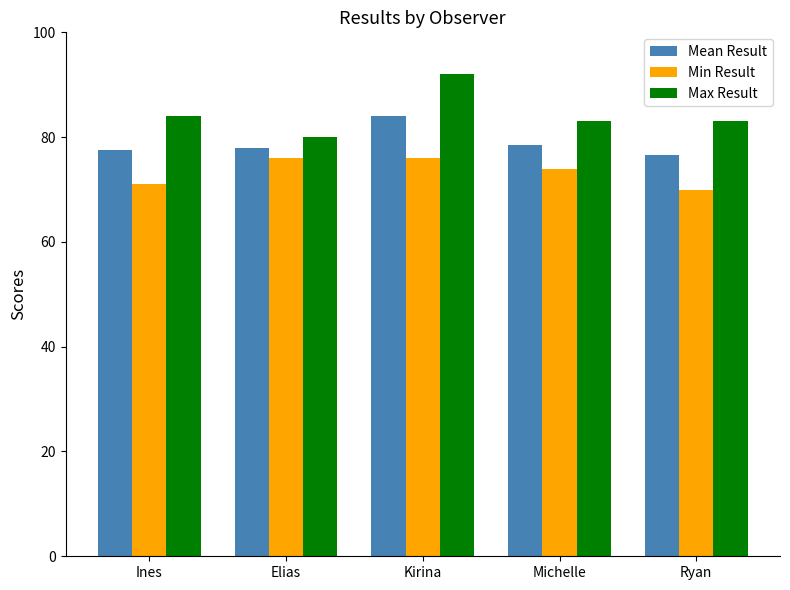

Reading left to right, what are all the values shown in this chart?

Mean Result: Ines=77.5	Elias=78.0	Kirina=84.0	Michelle=78.5	Ryan=76.5
Min Result: Ines=71.0	Elias=76.0	Kirina=76.0	Michelle=74.0	Ryan=70.0
Max Result: Ines=84.0	Elias=80.0	Kirina=92.0	Michelle=83.0	Ryan=83.0